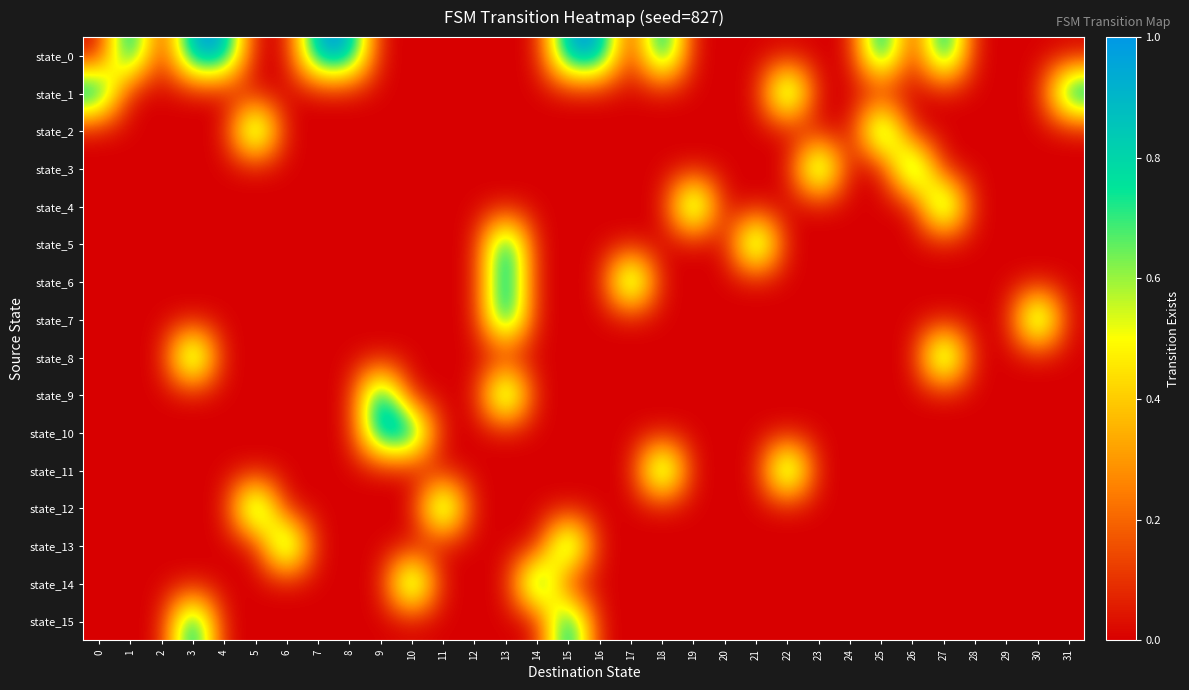

Between 6 and 0, which is larger?

6